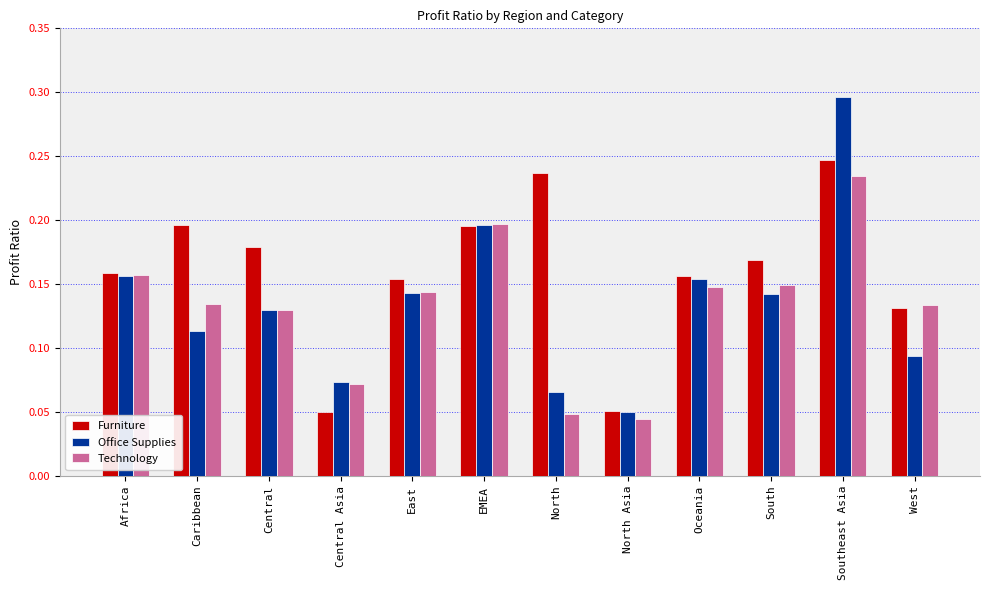

What is the label of the 7th bar from the right?

EMEA